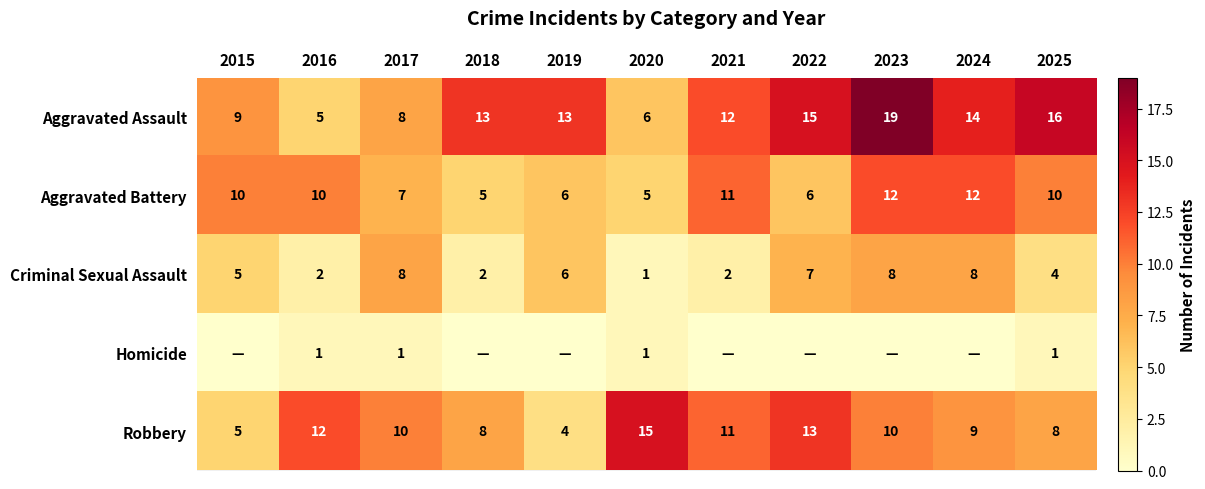

At how many categories does at least one series exceed 11?

9